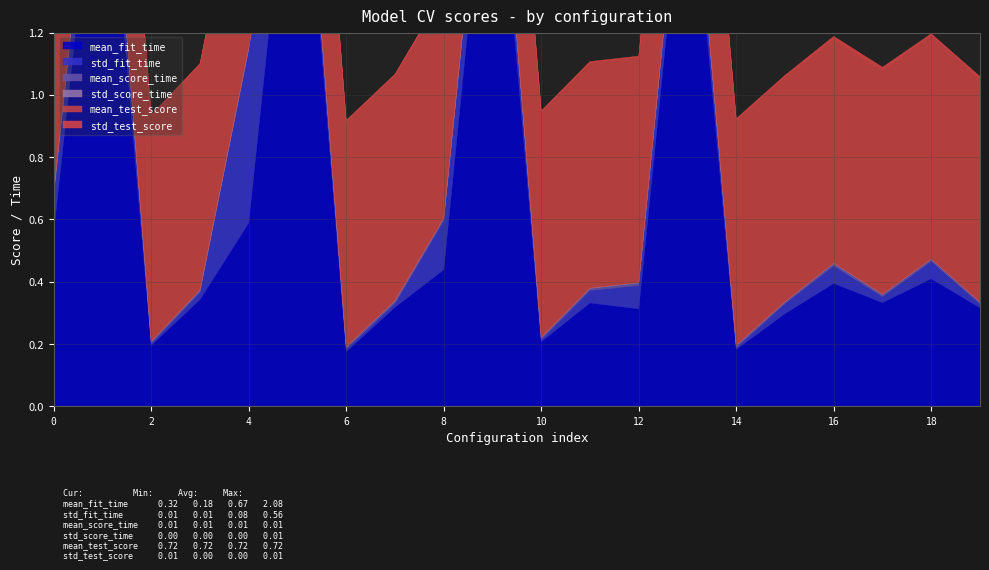

What is the sum of the mean_fit_time values at 16 and 8?

0.8